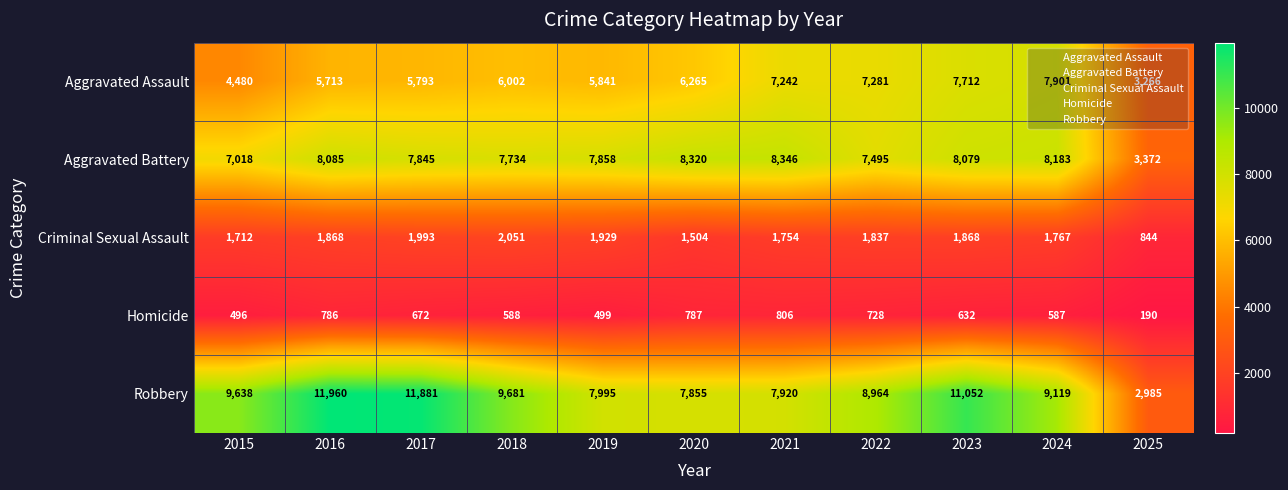

The Criminal Sexual Assault series shows 844 at 2025. True or false?

True